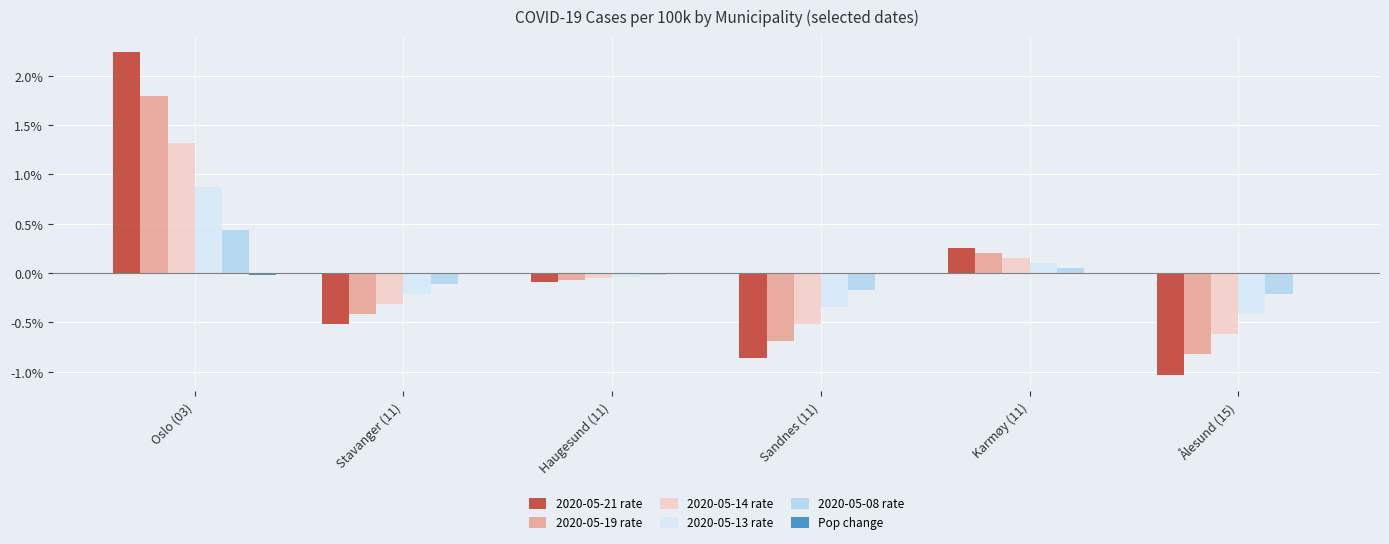

At which category is the sum across all series the highest?

Oslo (03)